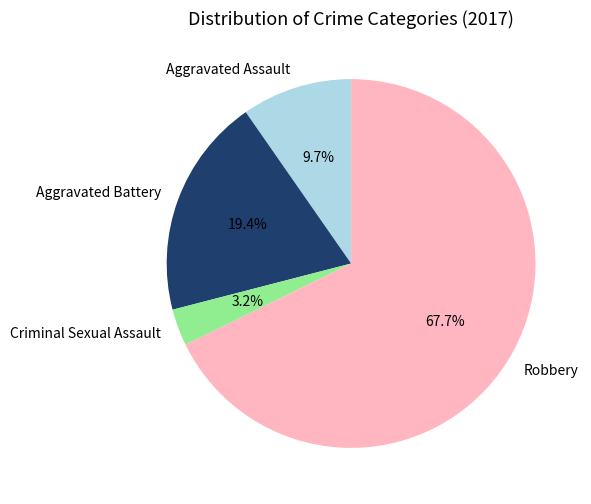

Rank the categories by value from lowest to highest.

Criminal Sexual Assault, Aggravated Assault, Aggravated Battery, Robbery